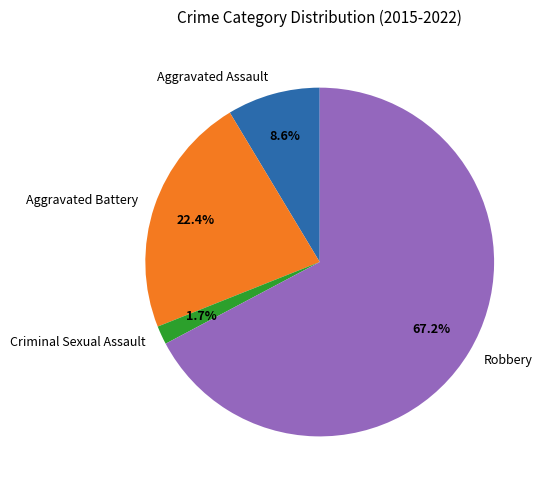

How many slices are in this pie chart?

4